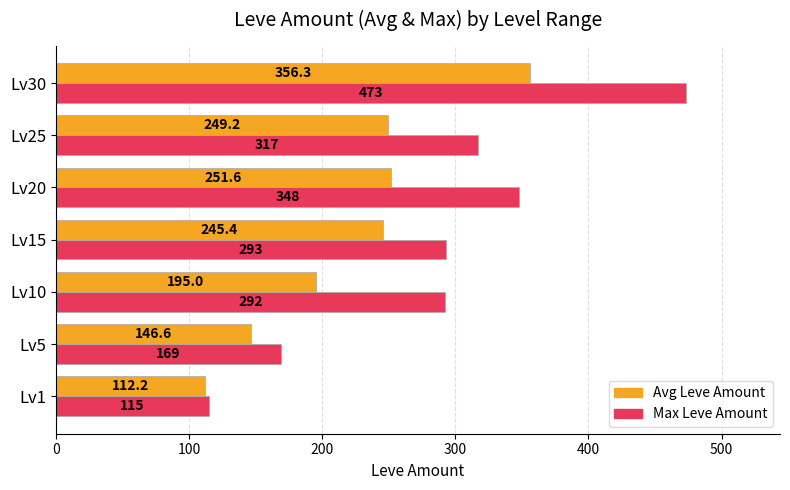

The value of Avg Leve Amount at Lv5 is 146.6. True or false?

True